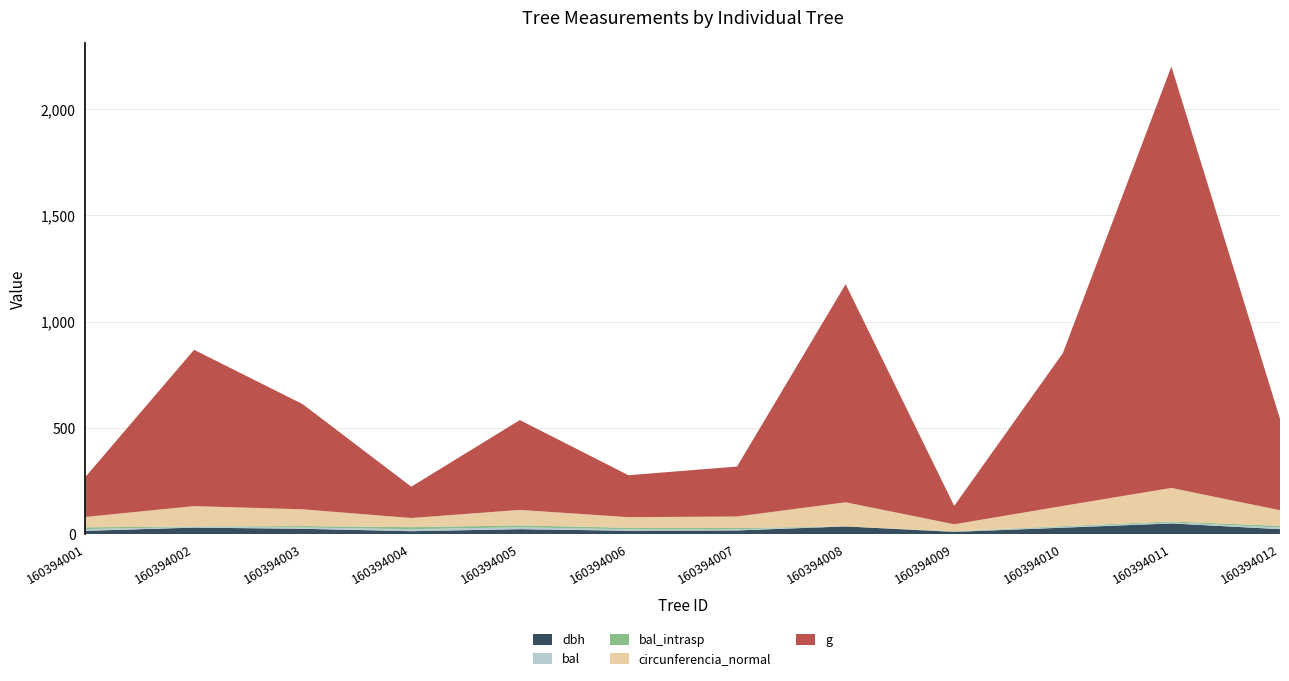

Reading right to left, list all the values displayed in this chart.

dbh: 23.4	50.2	30.2	10.5	36.1	17.3	15.8	23.2	13.7	25.1	30.6	15.5
bal: 7.7	4.6	3.6	1.4	0.0	5.6	7.1	8.9	9.5	6.4	2.5	8.3
bal_intrasp: 7.7	4.6	3.6	1.4	0.0	5.6	7.1	8.9	9.5	6.4	2.5	8.3
circunferencia_normal: 73.5	157.9	95.0	33.0	113.6	54.4	49.8	72.9	43.0	78.8	96.1	48.7
g: 430.1	1983.2	718.7	86.6	1026.4	235.1	197.3	422.7	147.4	494.8	735.4	188.7